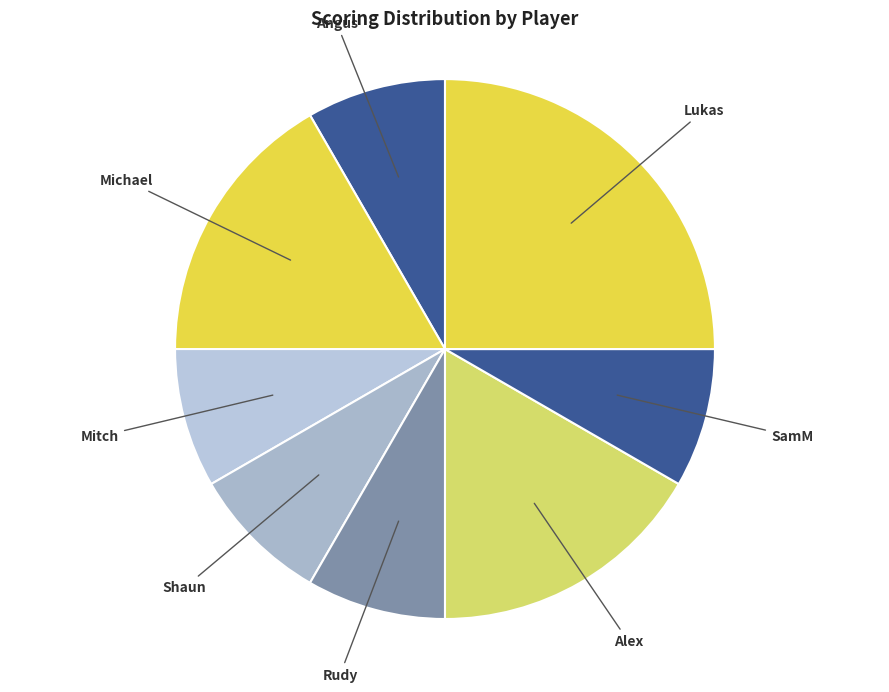

How many slices are in this pie chart?

8